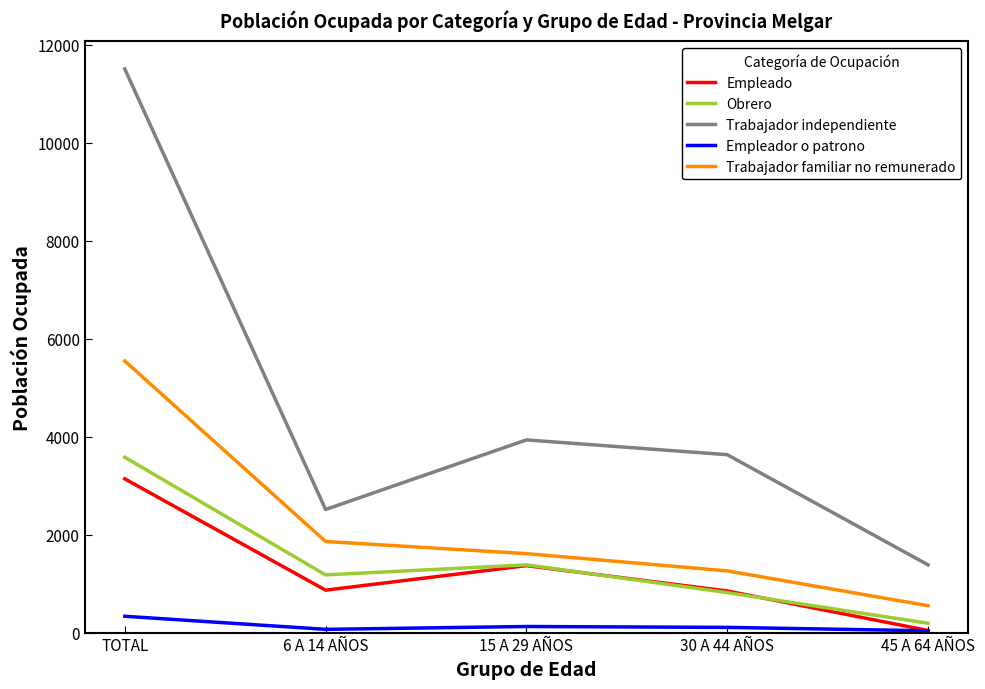

Rank the series by their maximum value, from lowest to highest.

Empleador o patrono, Empleado, Obrero, Trabajador familiar no remunerado, Trabajador independiente